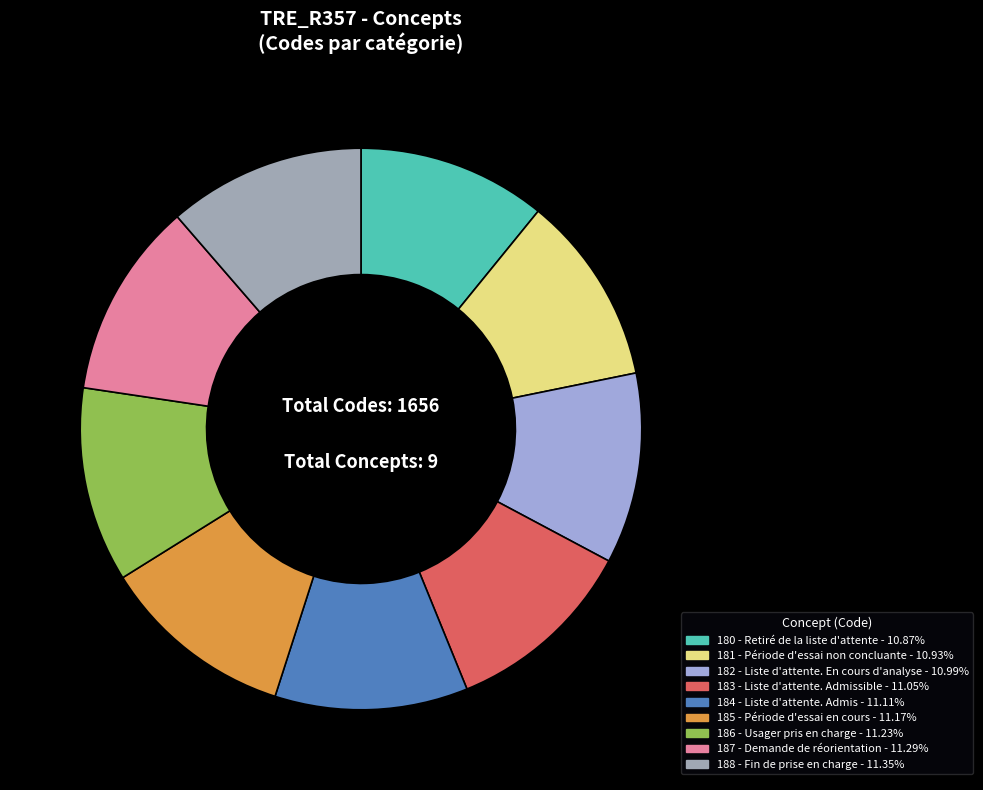

What is the ratio of the value at 185 - Période d'essai en cours to the value at 188 - Fin de prise en charge?

1.0